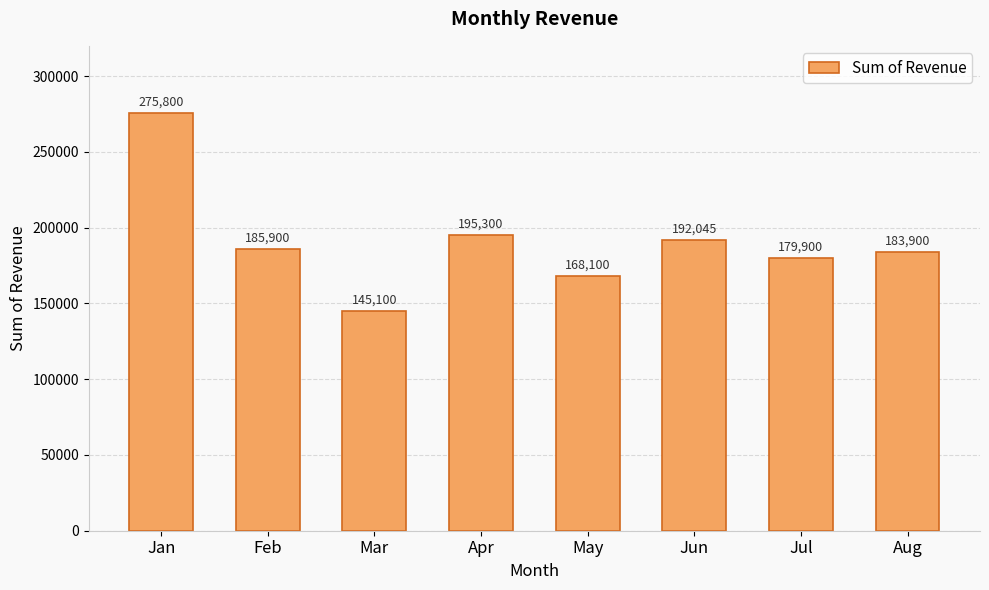

What is the value of the 4th bar from the left?

195300